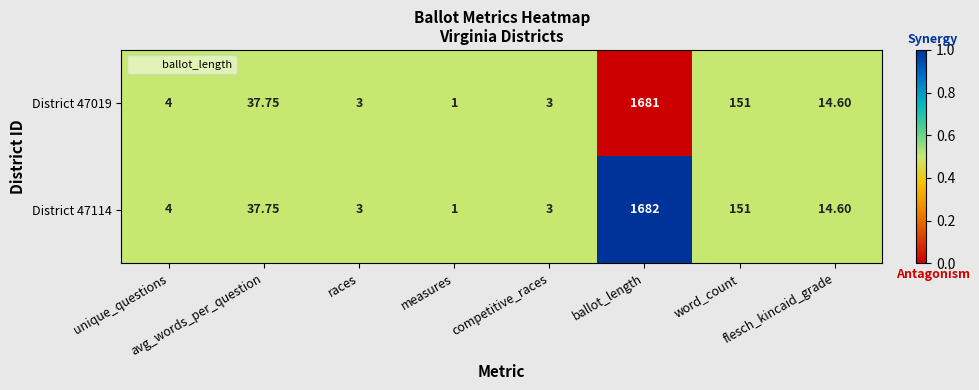

Rank the series by their maximum value, from highest to lowest.

District 47114, District 47019